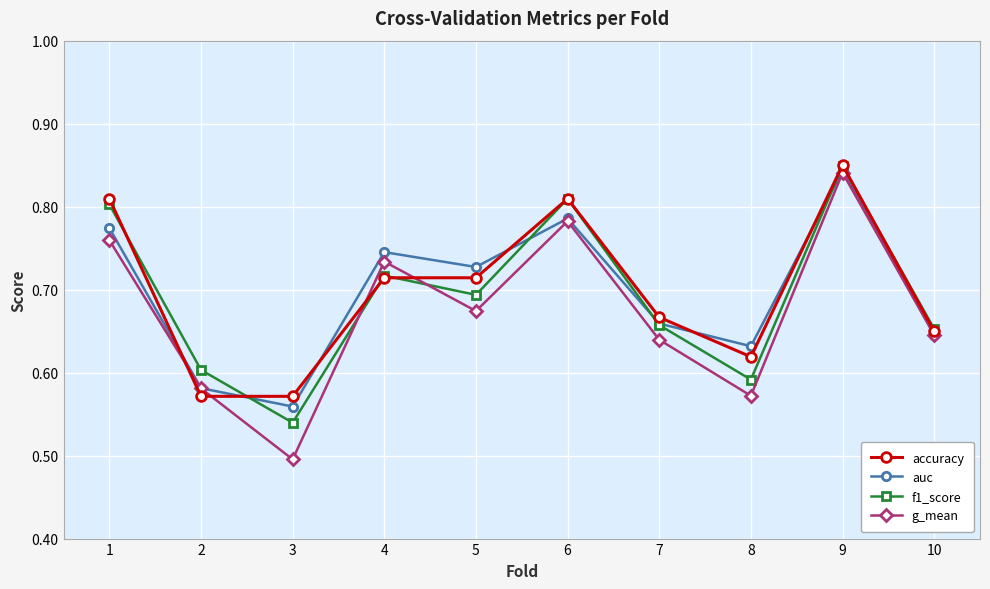

True or false: g_mean has a value of 0.4 at 5.

False